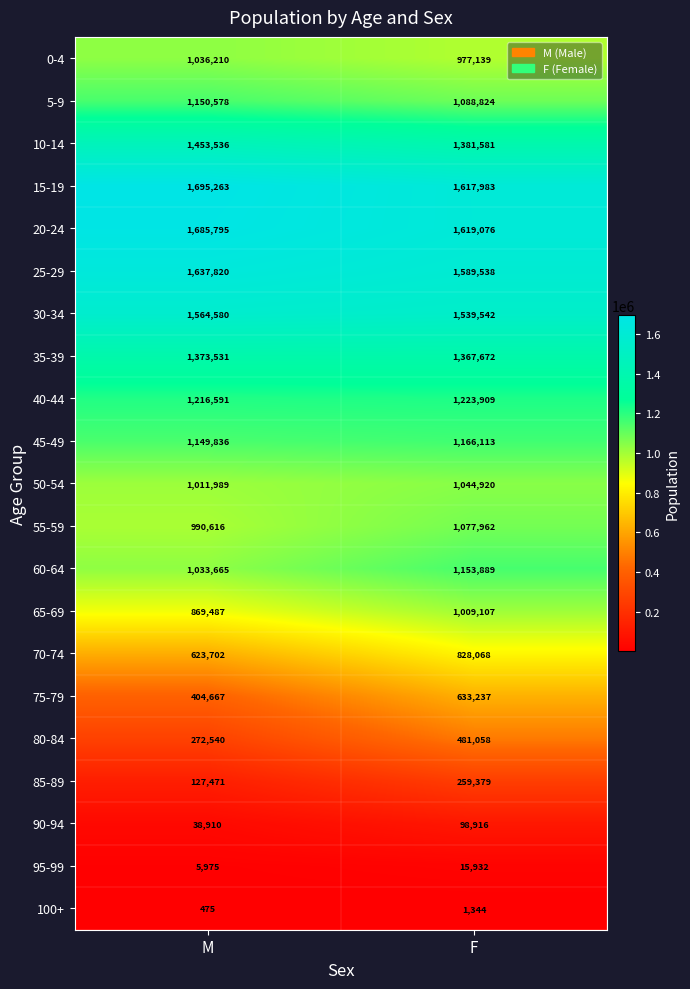

Rank the categories by 80-84 value from highest to lowest.

F, M